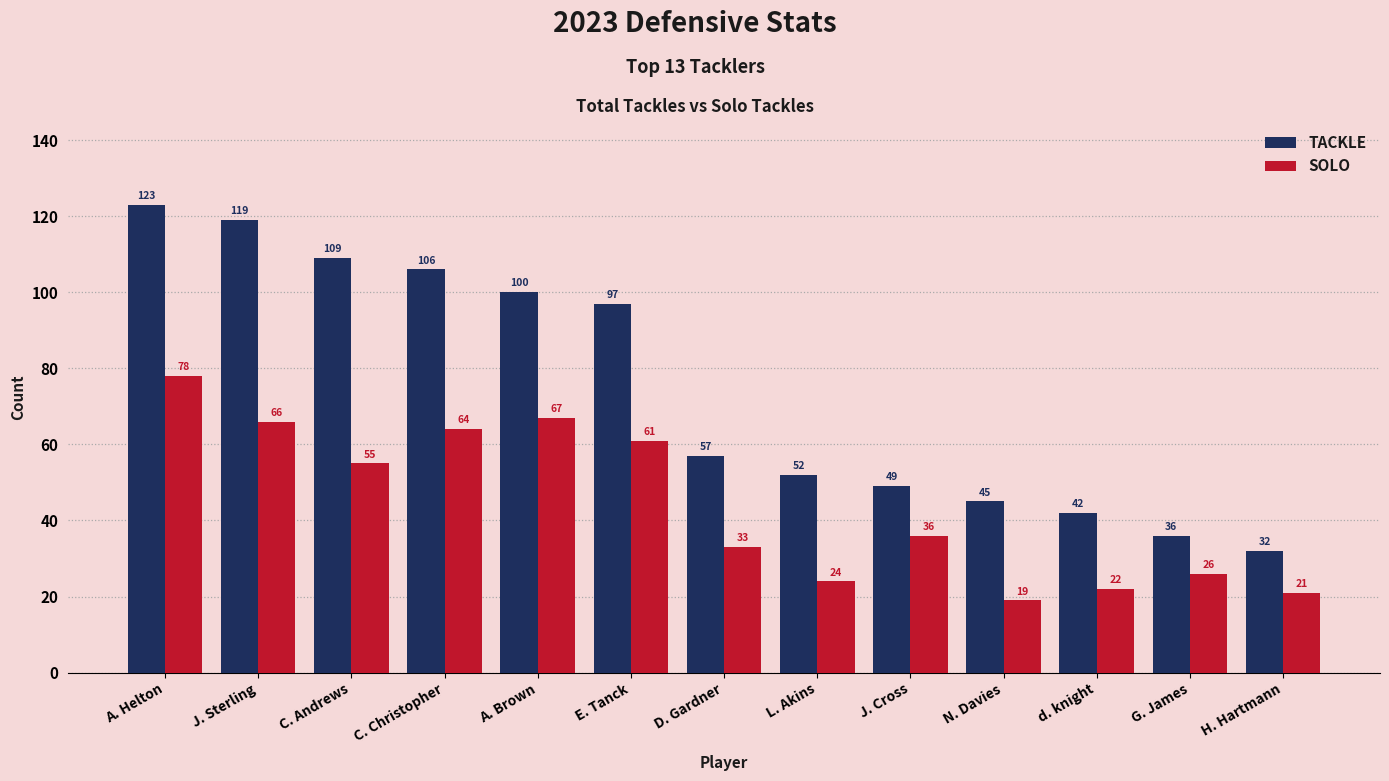

What is the sum of all SOLO values?

572